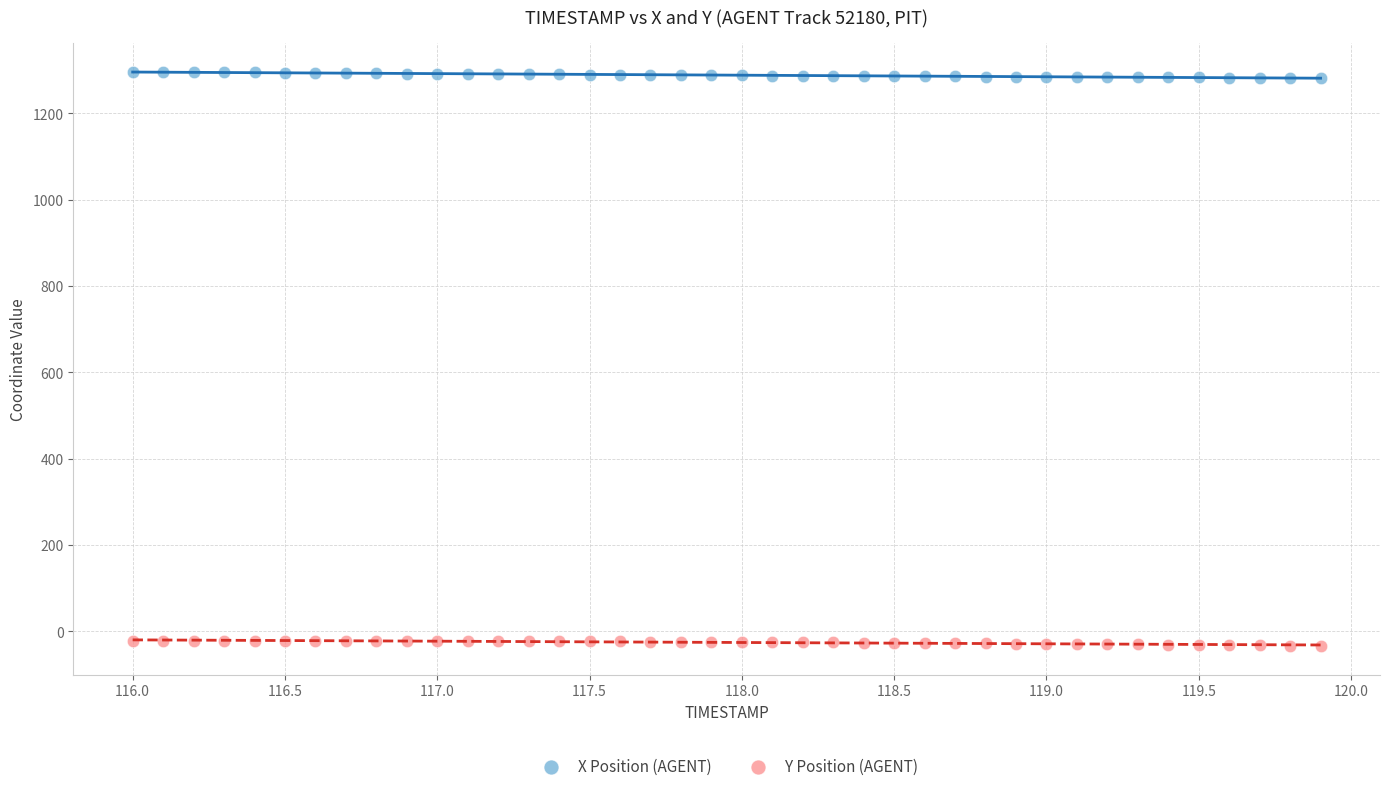

Across all data points, what is the range of Y values (max minus min)?

1330.8